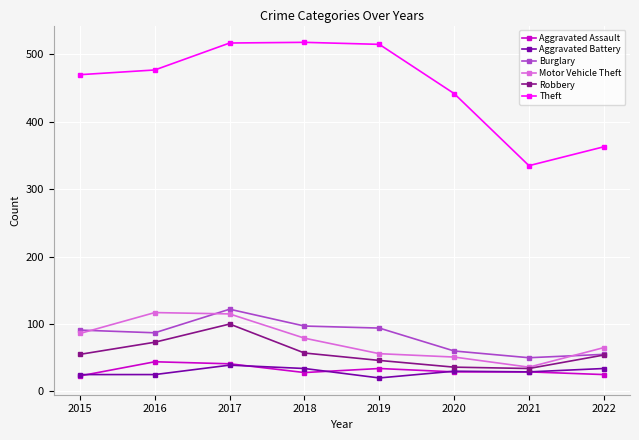

What is the difference between the maximum and minimum values in the Theft series?

183